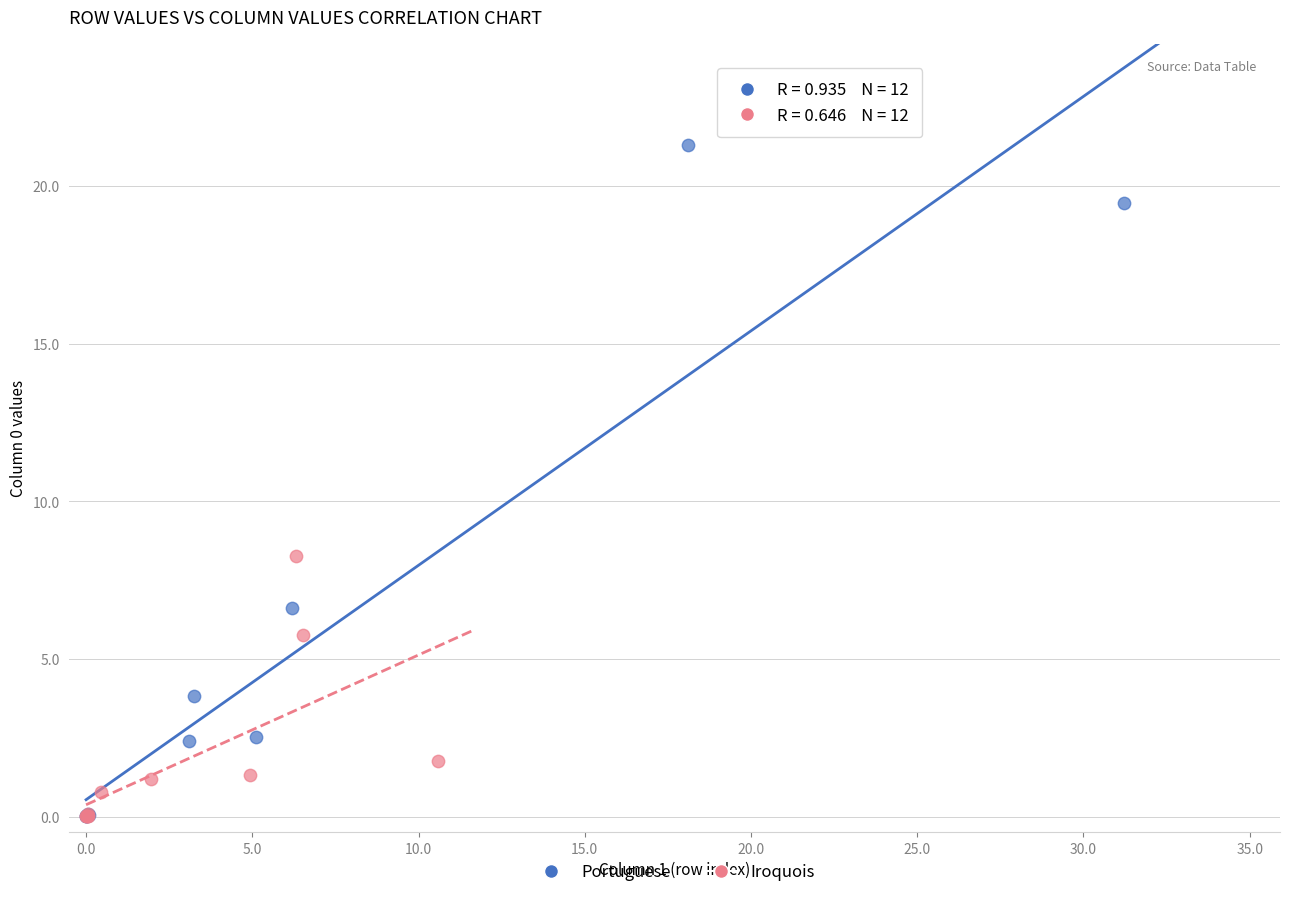

Which series reaches the maximum Y coordinate?

Portuguese